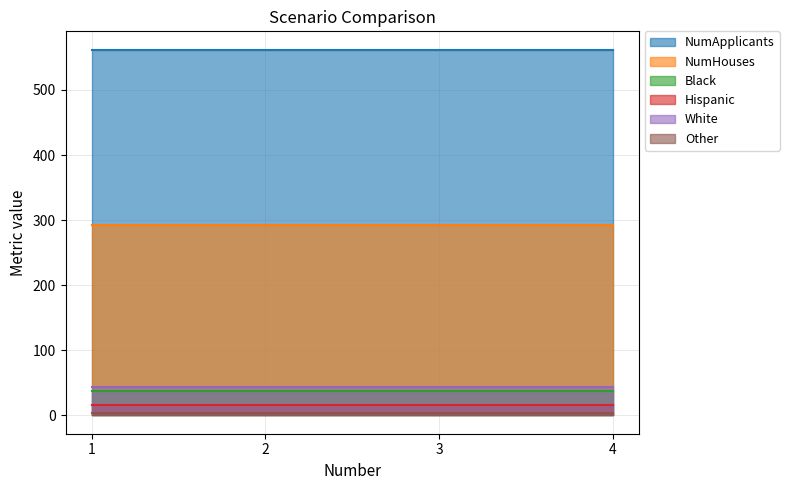

Rank the categories by Other value from highest to lowest.

1, 2, 3, 4